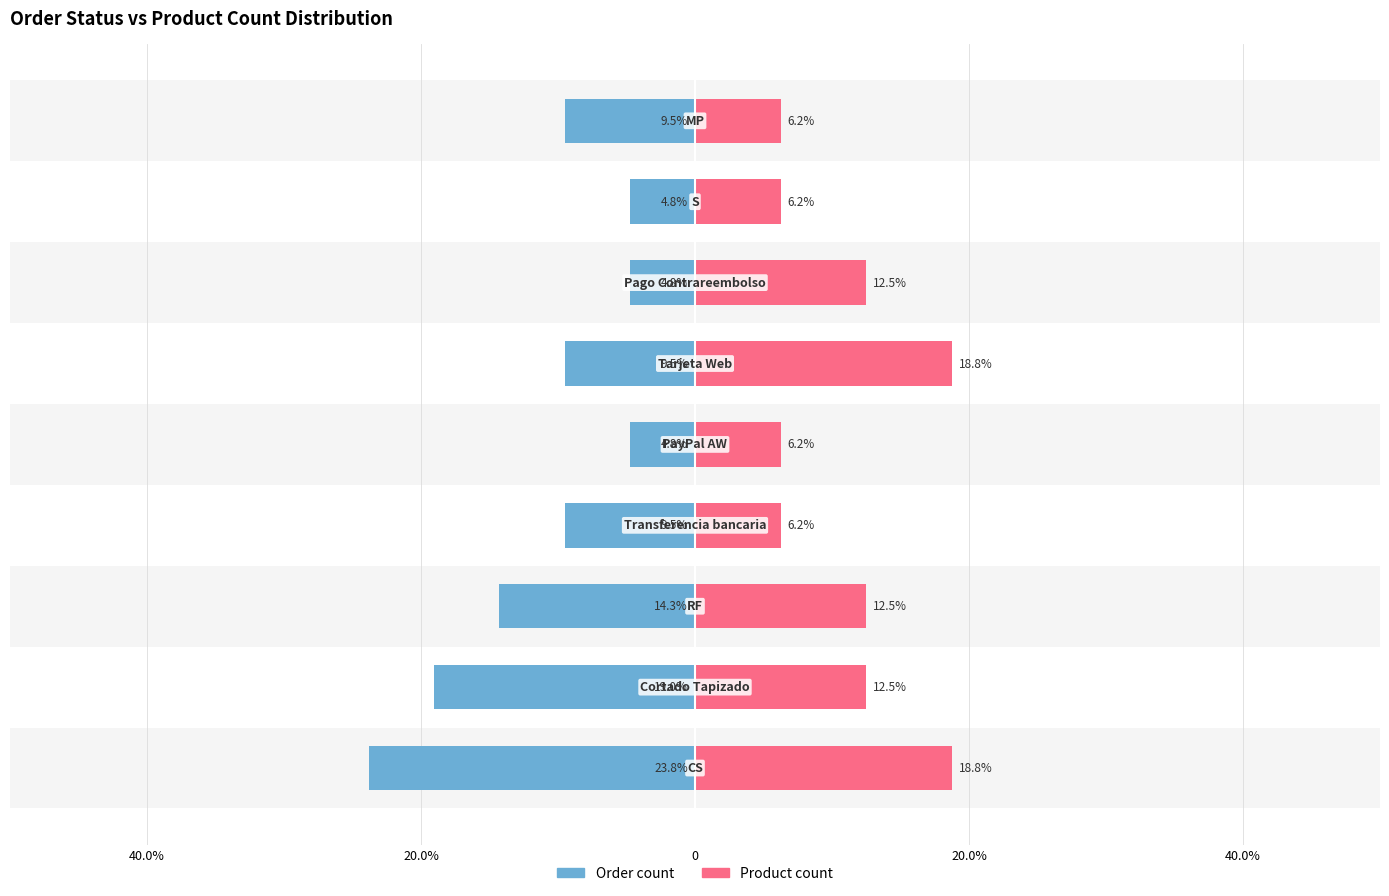

What is the difference between the second highest and second lowest values in the Order count series?

14.3